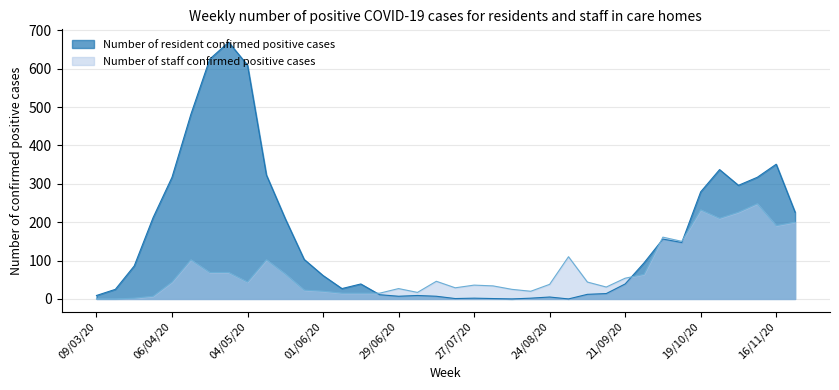

What is the difference between the maximum and minimum values in the Number of resident confirmed positive cases series?

669